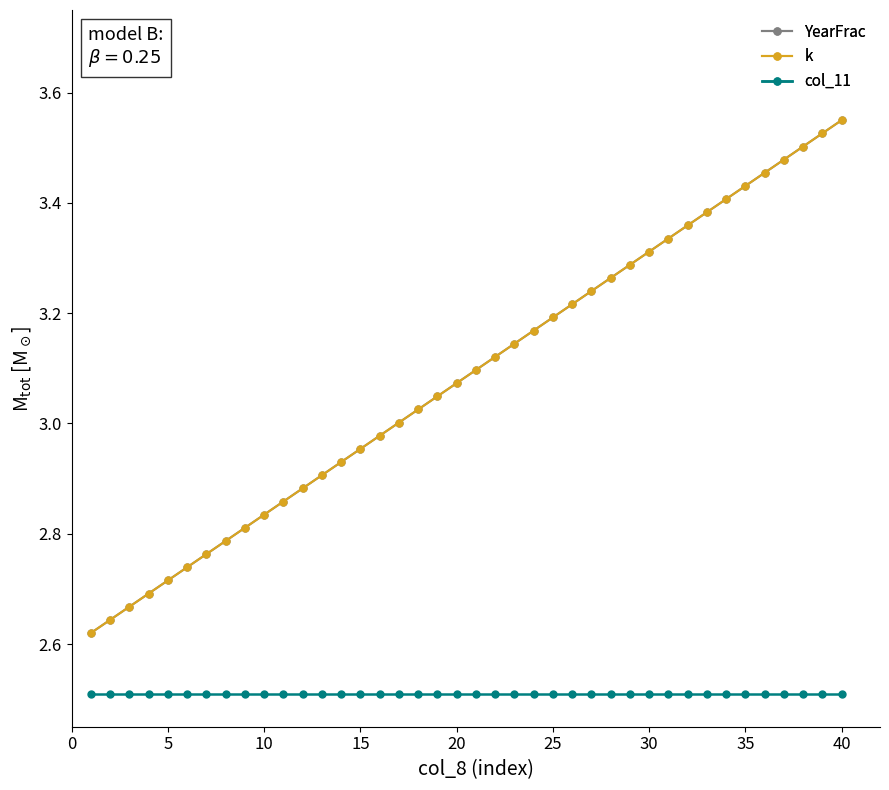

What is the value of the col_11 point at the 28th from the left?

2.5